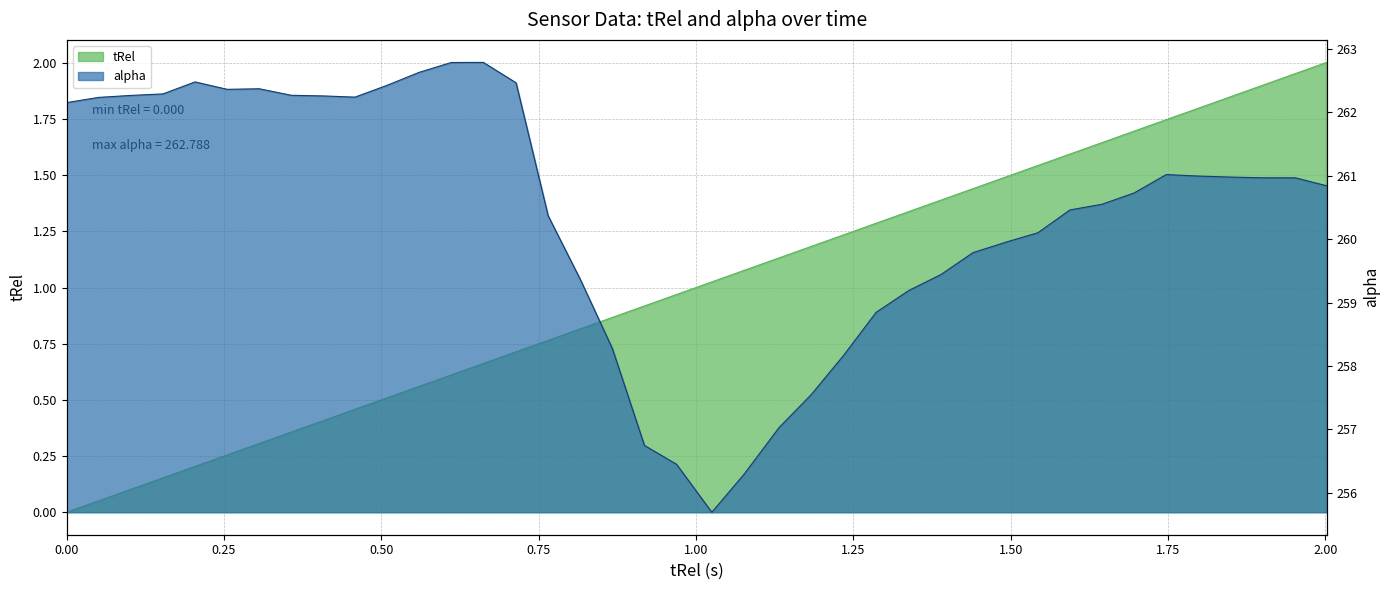

Count the number of data series in this chart.

2